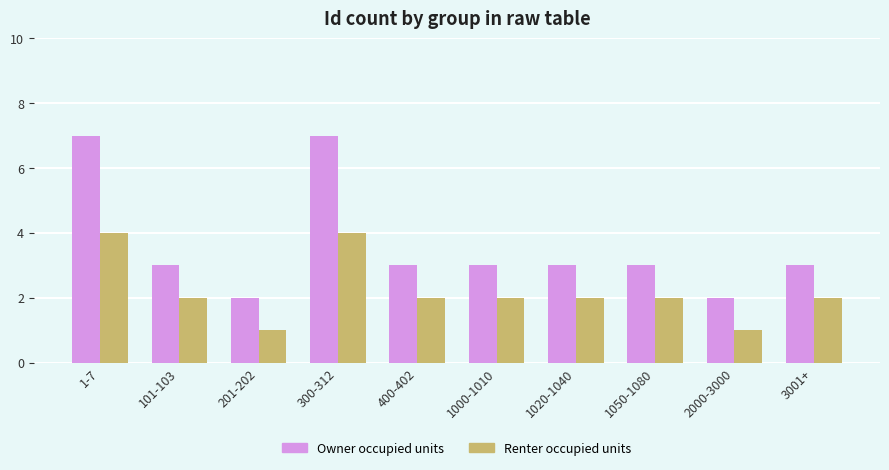

Which series changed the most between 300-312 and 3001+?

Owner occupied units